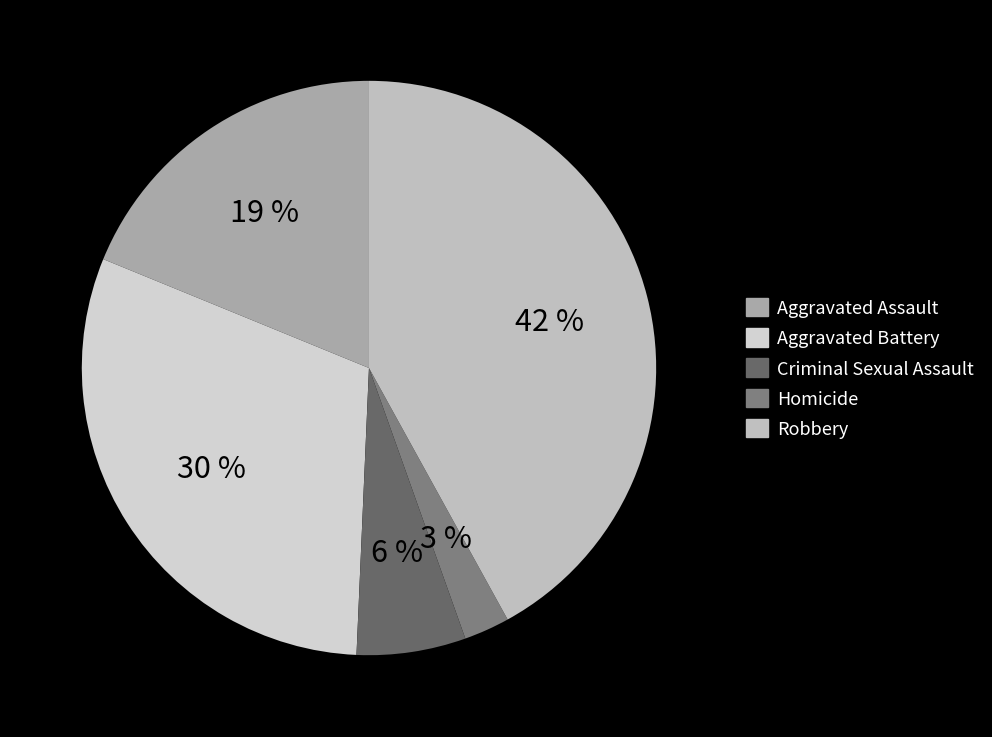

Does Homicide represent more than half of the total?

No